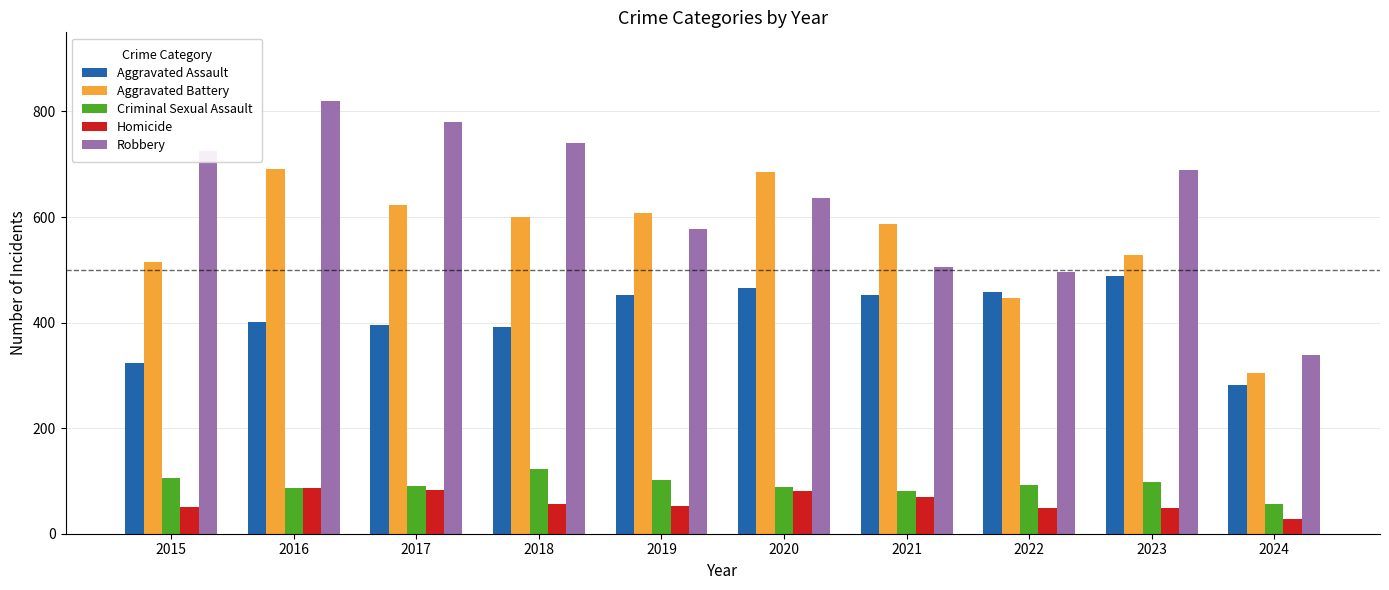

What is the maximum value for Aggravated Assault?

488